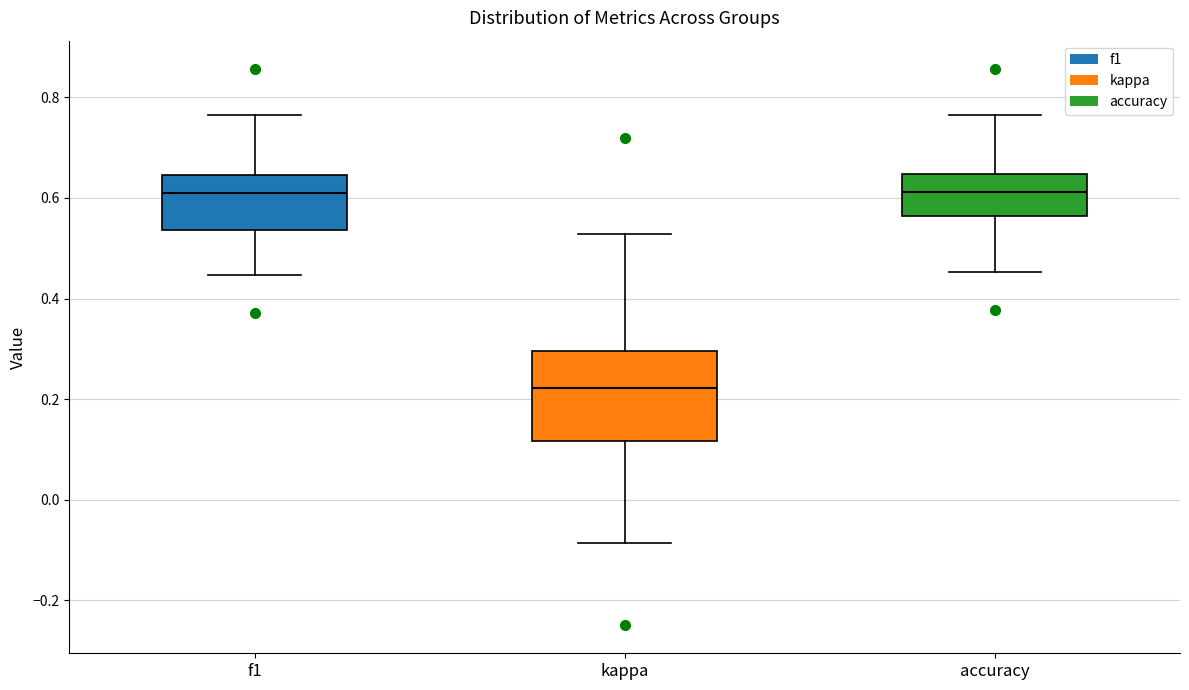

Where is the lower edge of the box for accuracy on the y-axis? The values are not printed on the chart, so give them approximately, as read against the axis.

0.56